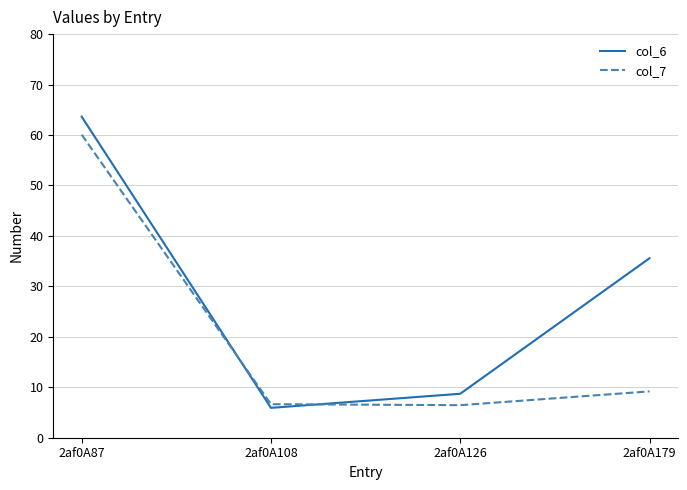

Is the value of col_7 at 2af0A126 greater than the value of col_6 at 2af0A126?

No